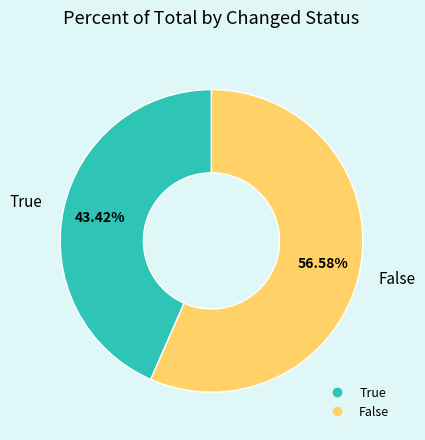

Rank the categories by value from highest to lowest.

False, True